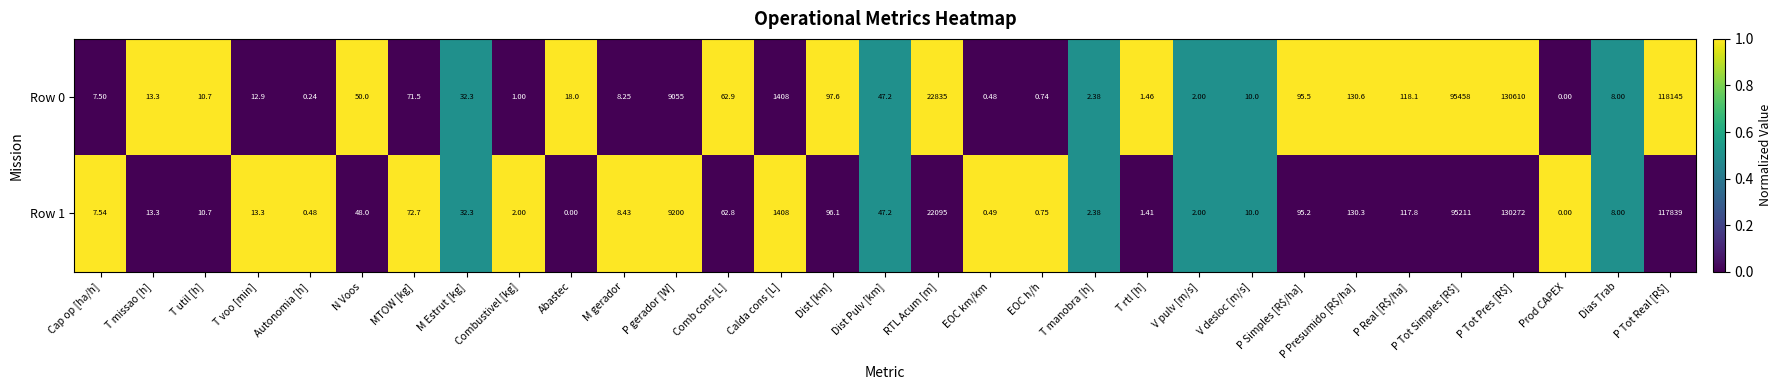

At which category is the sum across all series the highest?

P Tot Pres [R$]